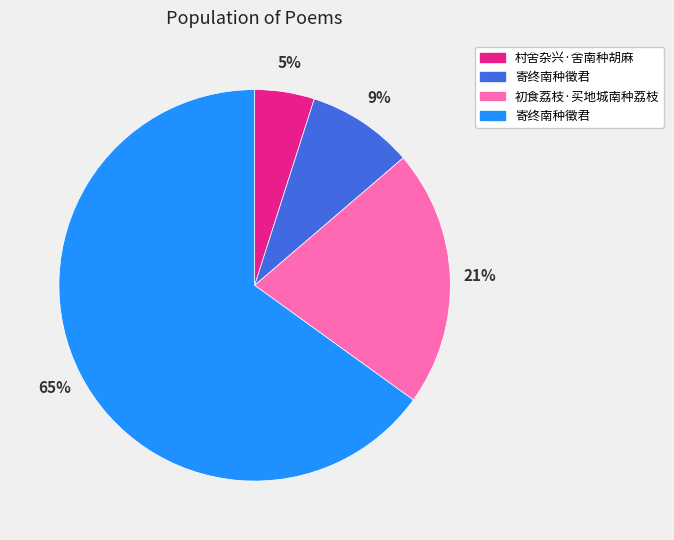

Is there any slice that represents more than half of the pie?

Yes